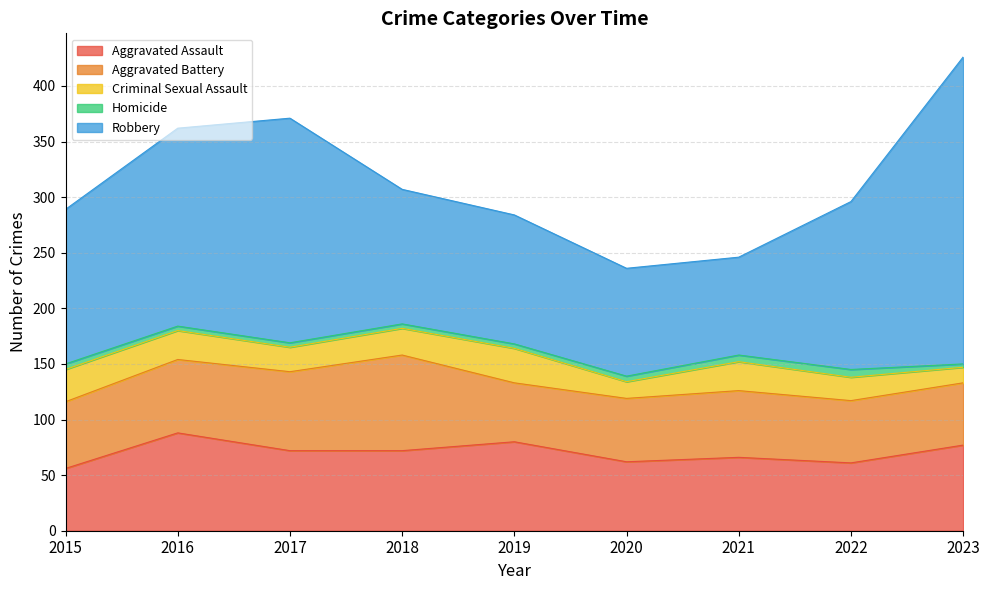

What are all the series names shown in the legend?

Aggravated Assault, Aggravated Battery, Criminal Sexual Assault, Homicide, Robbery